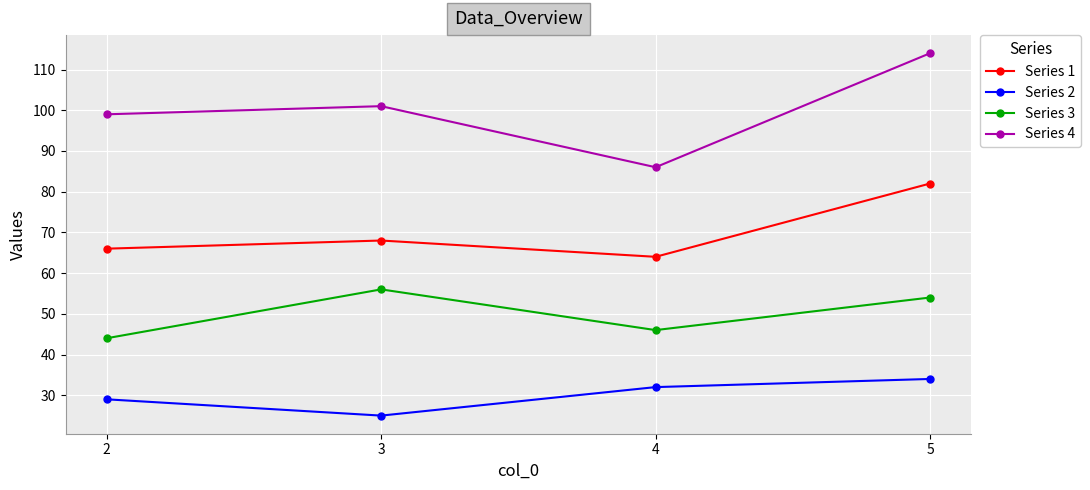

What are all the series names shown in the legend?

Series 1, Series 2, Series 3, Series 4